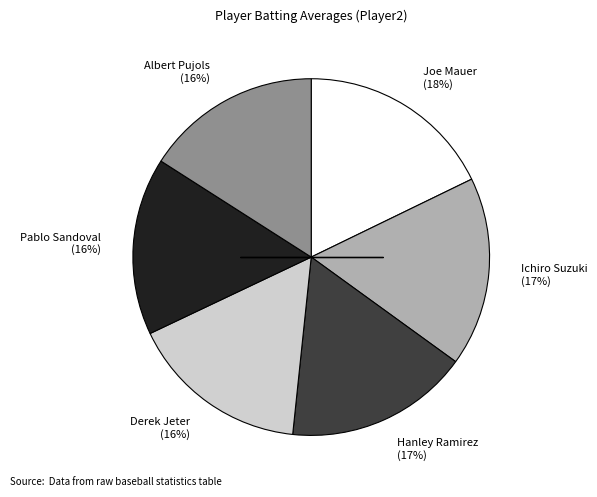

Combined, do Derek Jeter (16%) and Albert Pujols (16%) account for over 50%?

No